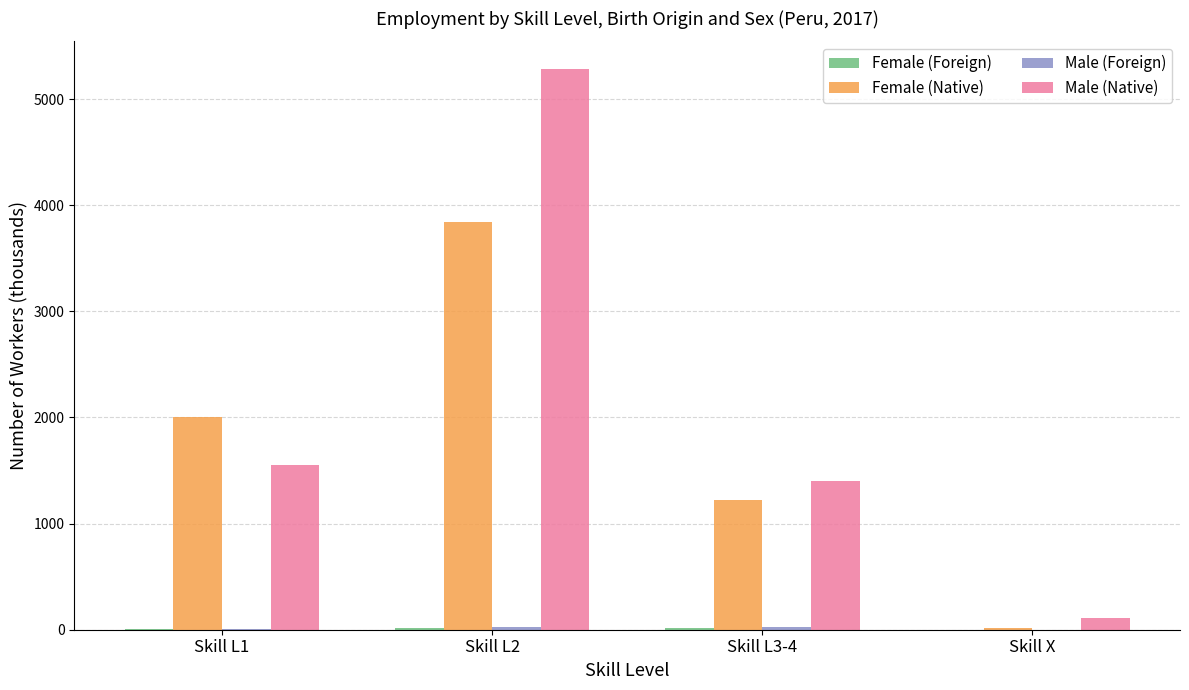

What is the maximum value shown in the chart?

5280.3